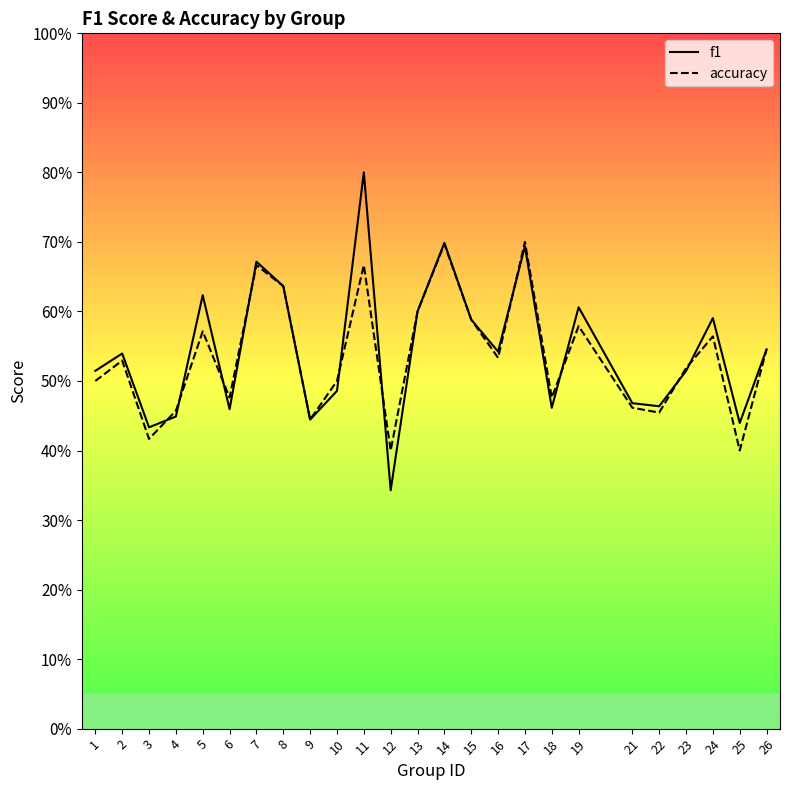

List the labels in order of accuracy value, smallest first.

12, 25, 3, 9, 22, 4, 21, 6, 18, 1, 10, 23, 2, 16, 26, 24, 5, 19, 15, 13, 8, 7, 11, 14, 17